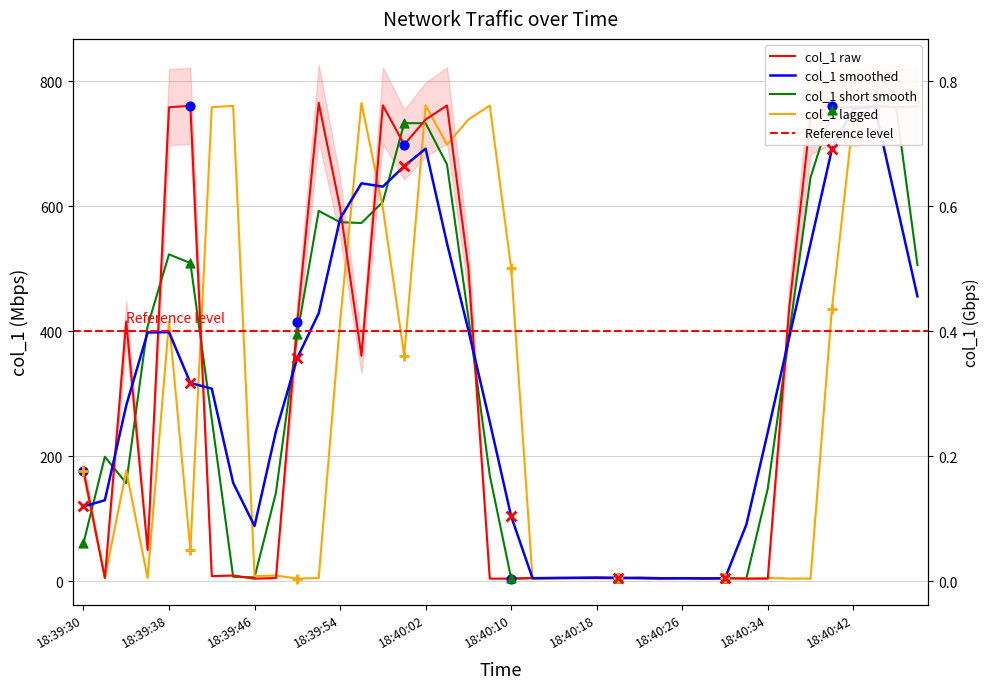

Which has a higher value, 18:39:32 or 18:40:46?

18:40:46